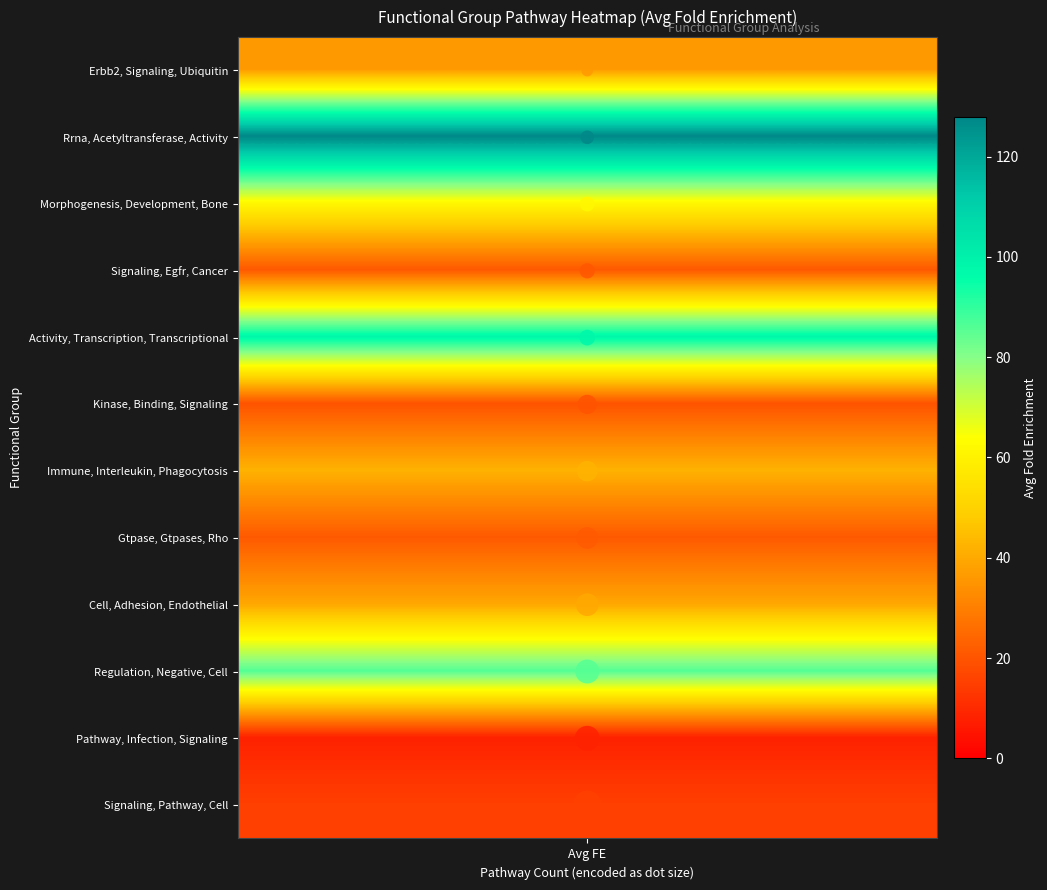

What is the maximum value shown in the chart?

127.9